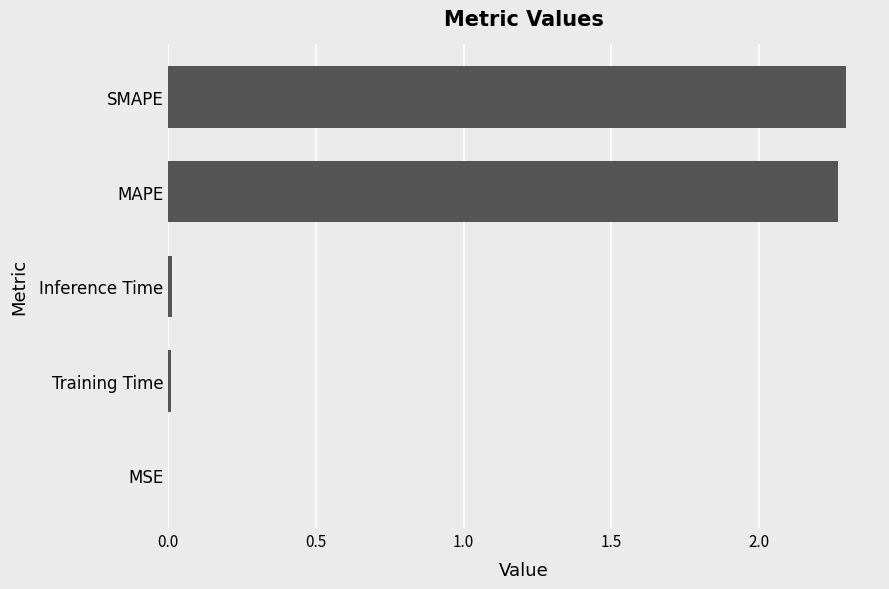

What is the sum of all values?

4.6